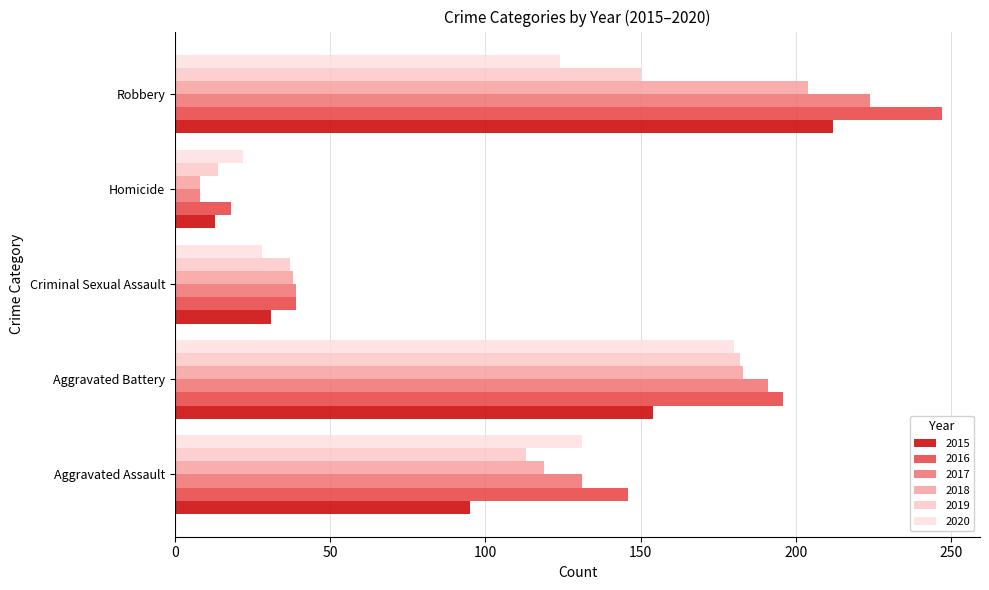

What is the label of the 2nd bar from the left?

Aggravated Battery